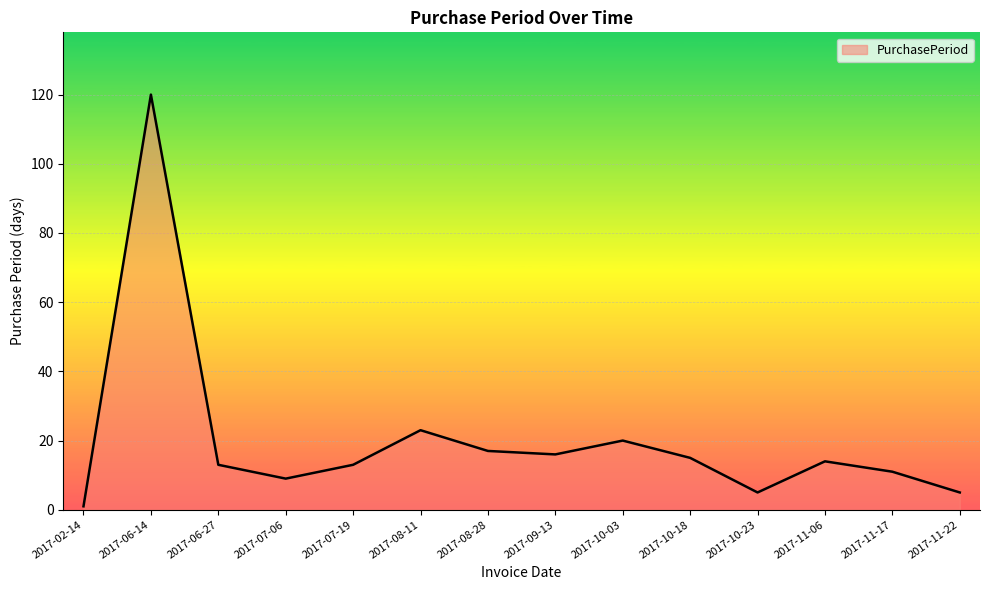

What position from the left is 2017-07-06?

4